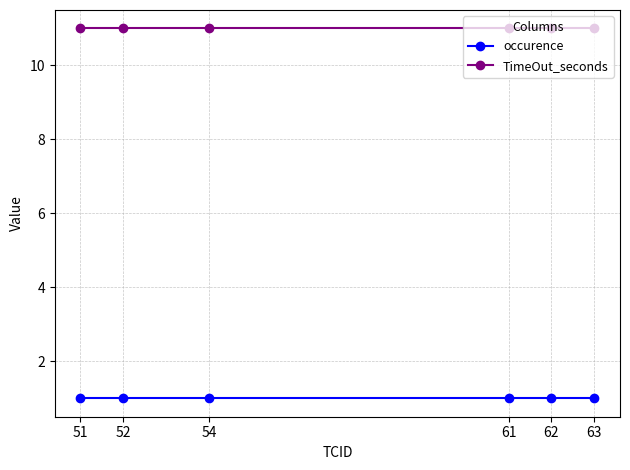

Reading right to left, what are all the values shown in this chart?

occurence: 63=1	62=1	61=1	54=1	52=1	51=1
TimeOut_seconds: 63=11	62=11	61=11	54=11	52=11	51=11